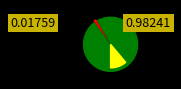

Do Amanzimtoti and Galleria together represent more than half of the pie?

Yes